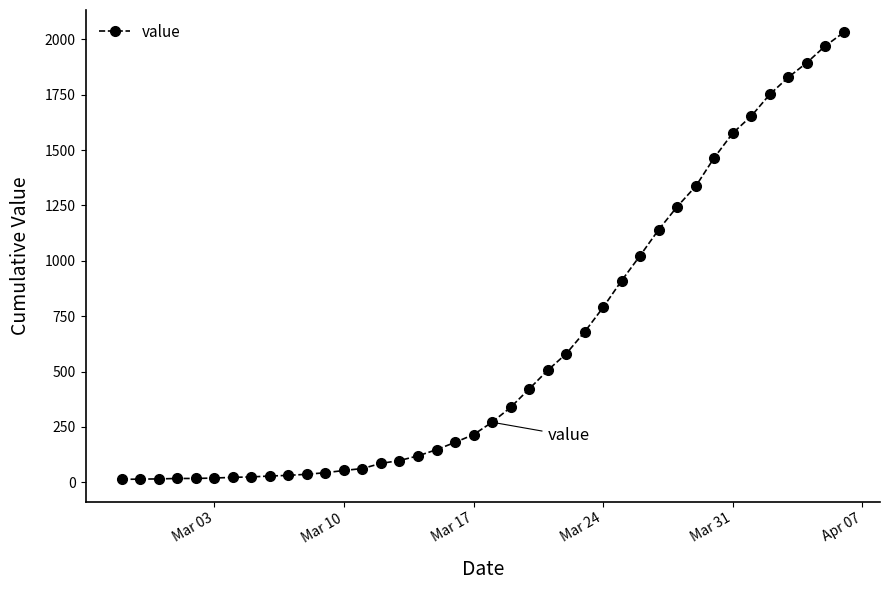

Is this an area chart (filled region under the line)?

No